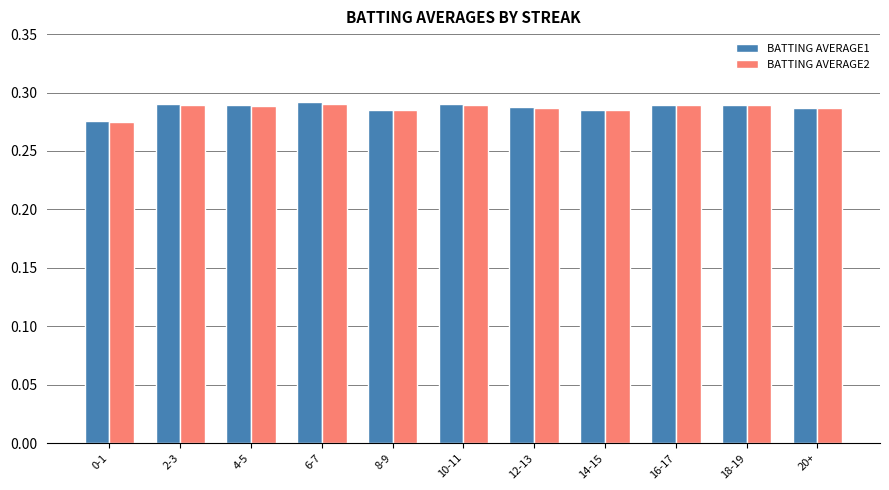

What is the total value across all series at 14-15?

0.6